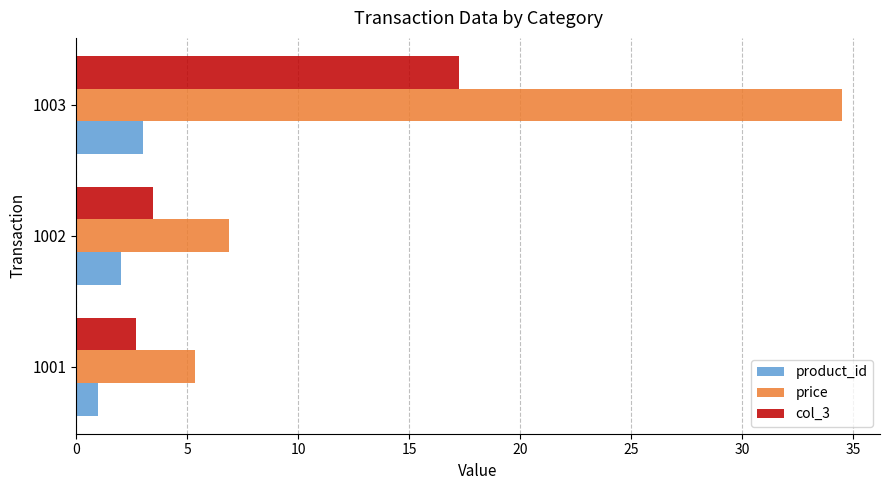

What is the approximate value of product_id at 1002?

2.0